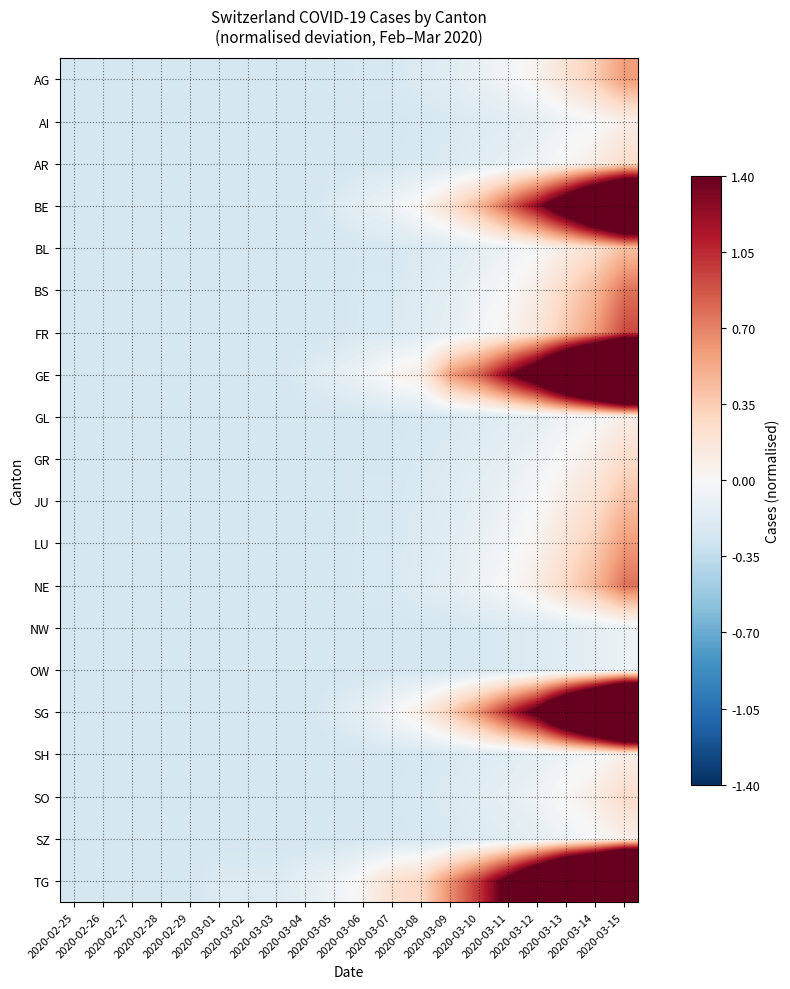

What is the greatest value displayed?

5.1